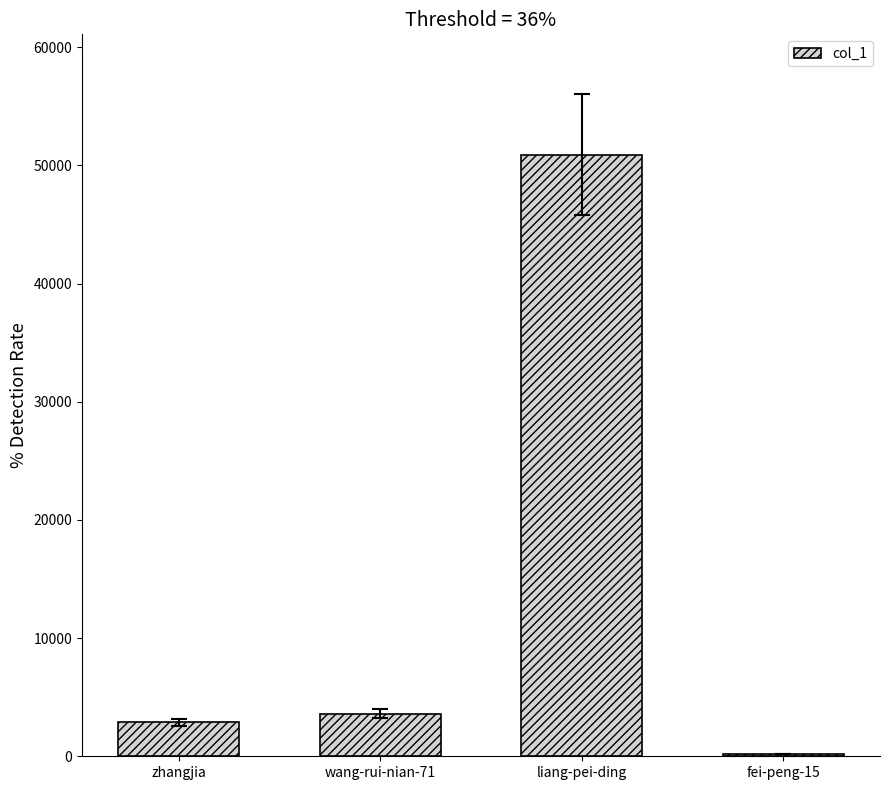

The chart shows a value of 50905 at liang-pei-ding. True or false?

True